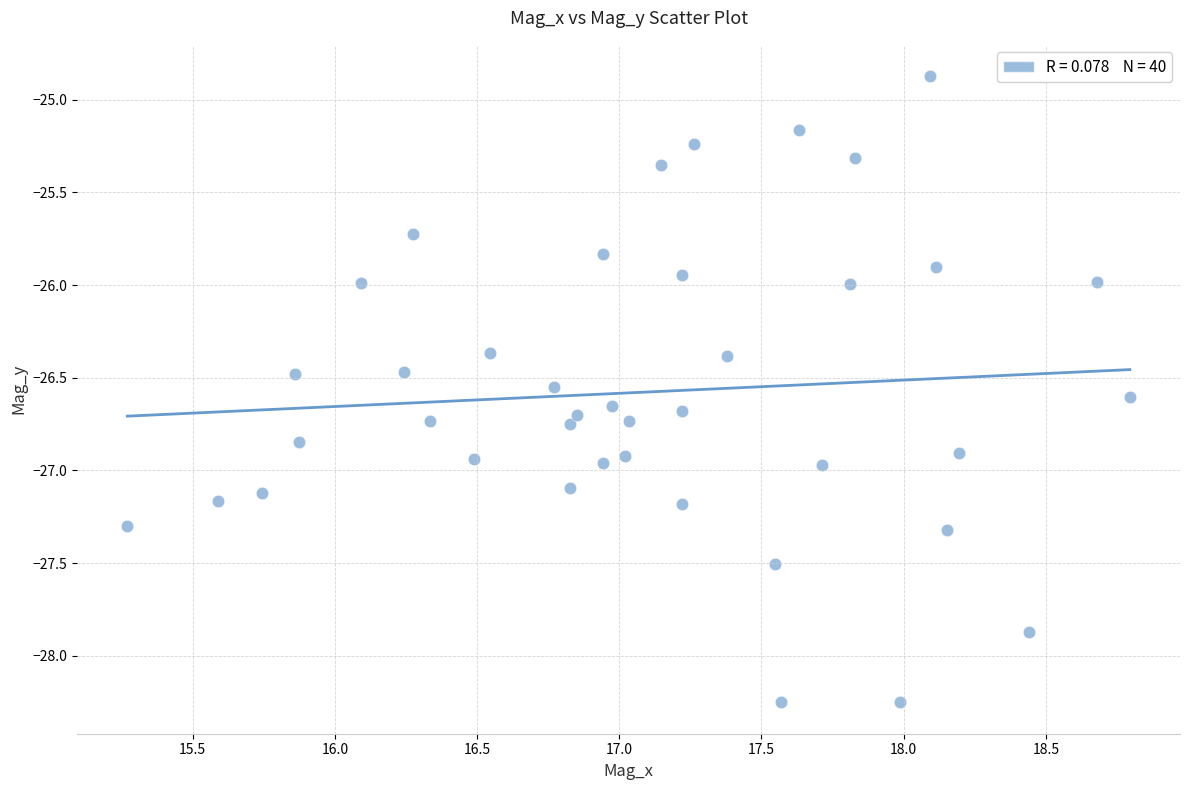

What is the range of Y values (max minus min)?

3.4